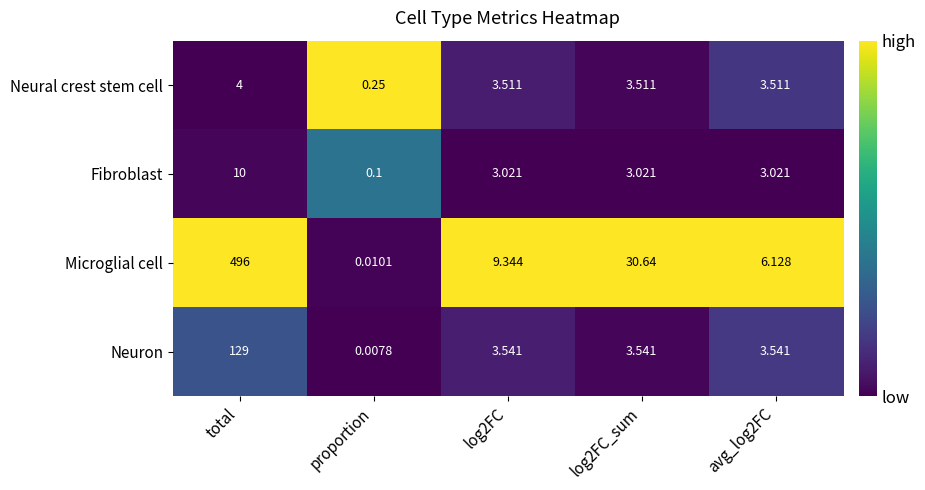

At which label does Microglial cell reach its peak?

total